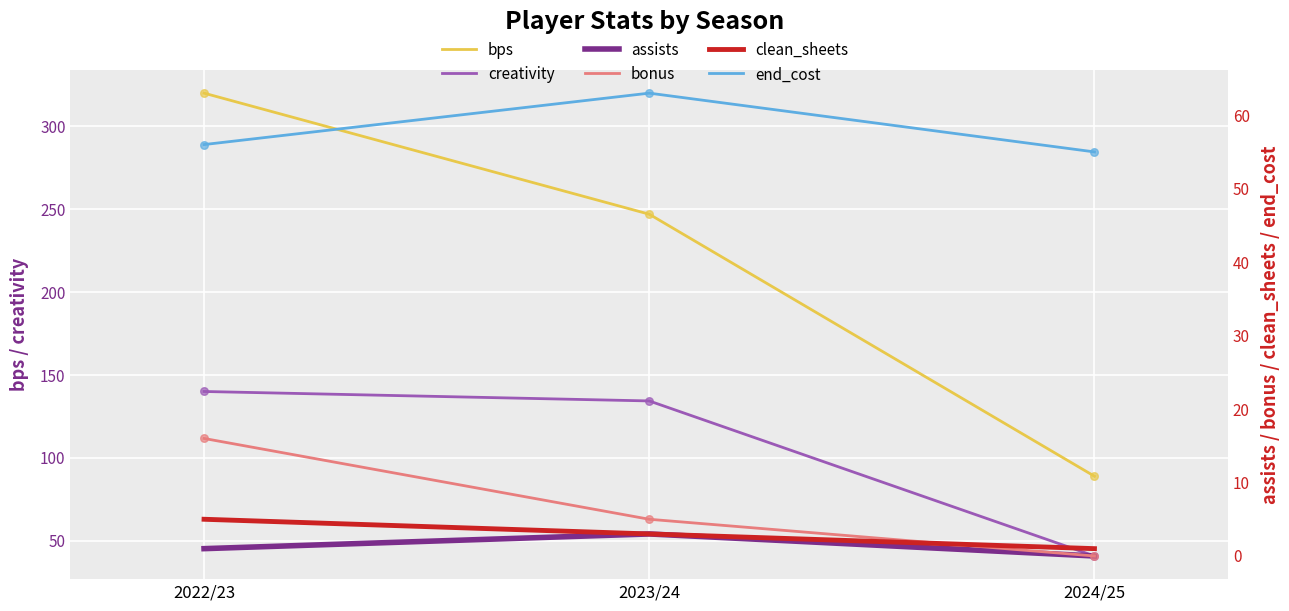

Which series reaches the minimum Y coordinate?

assists